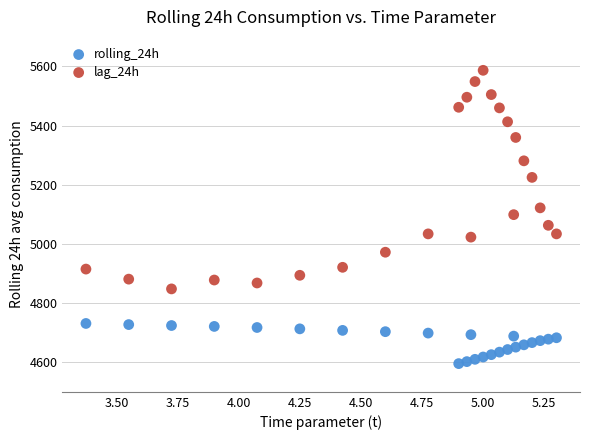

Which series reaches the minimum Y coordinate?

rolling_24h